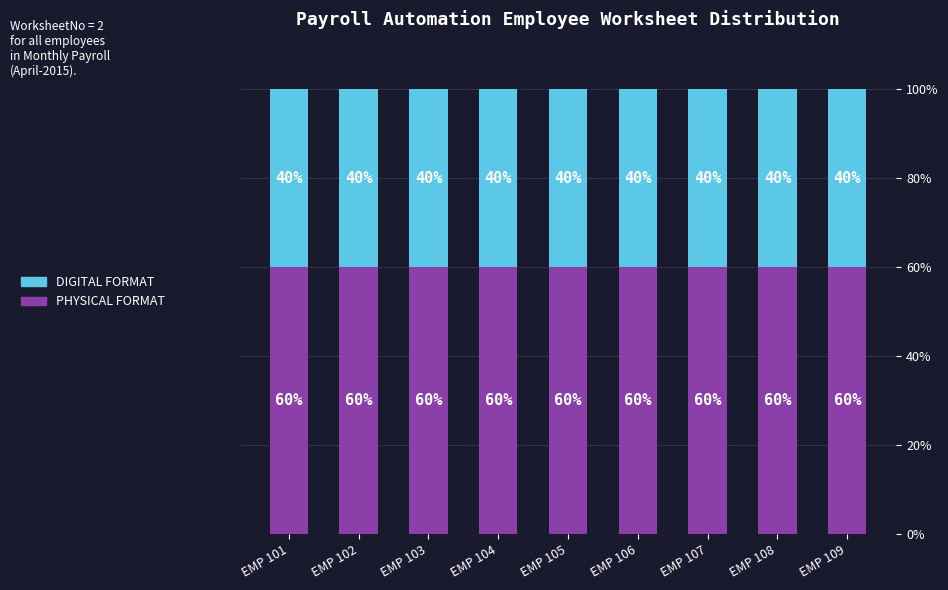

The value of PHYSICAL FORMAT at EMP 101 is 60. True or false?

True